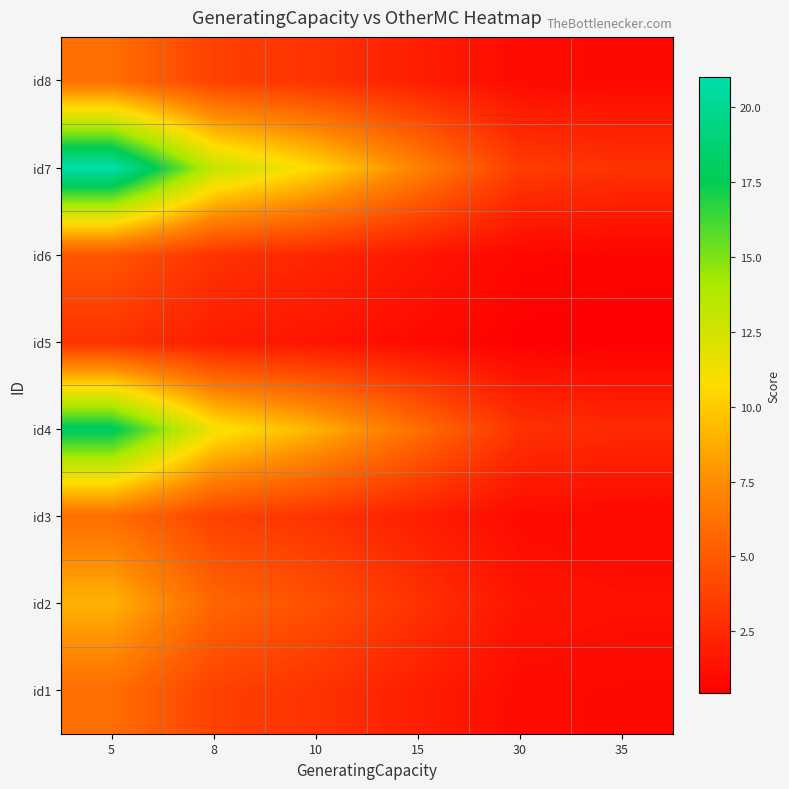

What is the smallest value displayed?

0.4